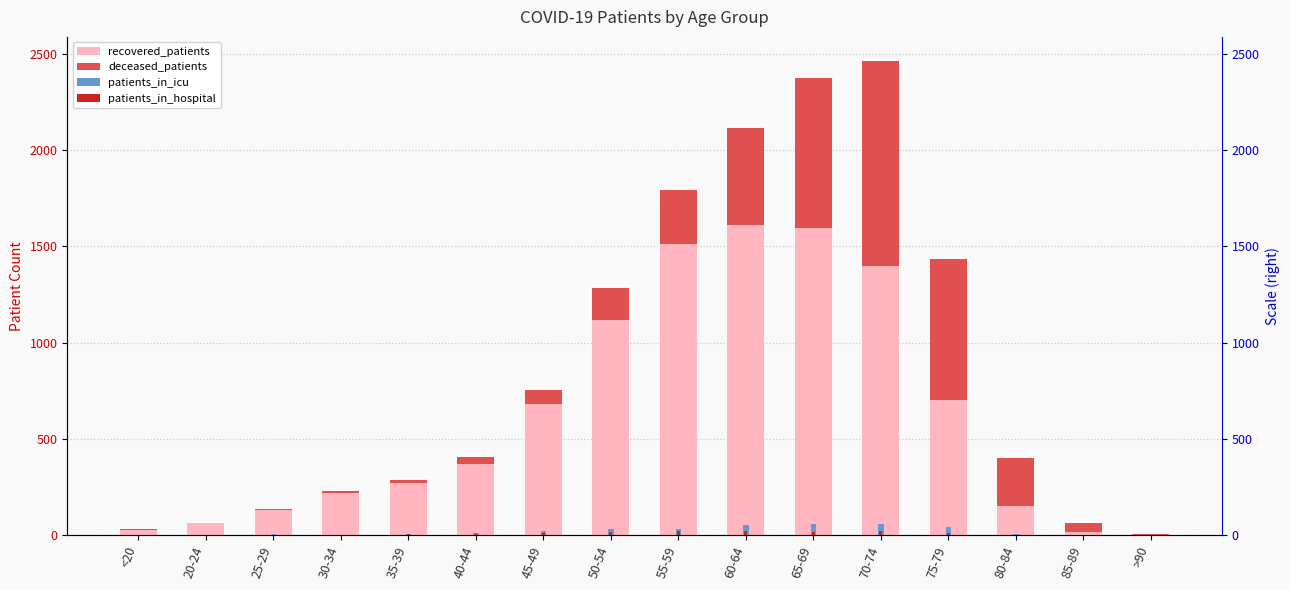

Between 20-24 and 40-44, which series saw the biggest shift?

recovered_patients